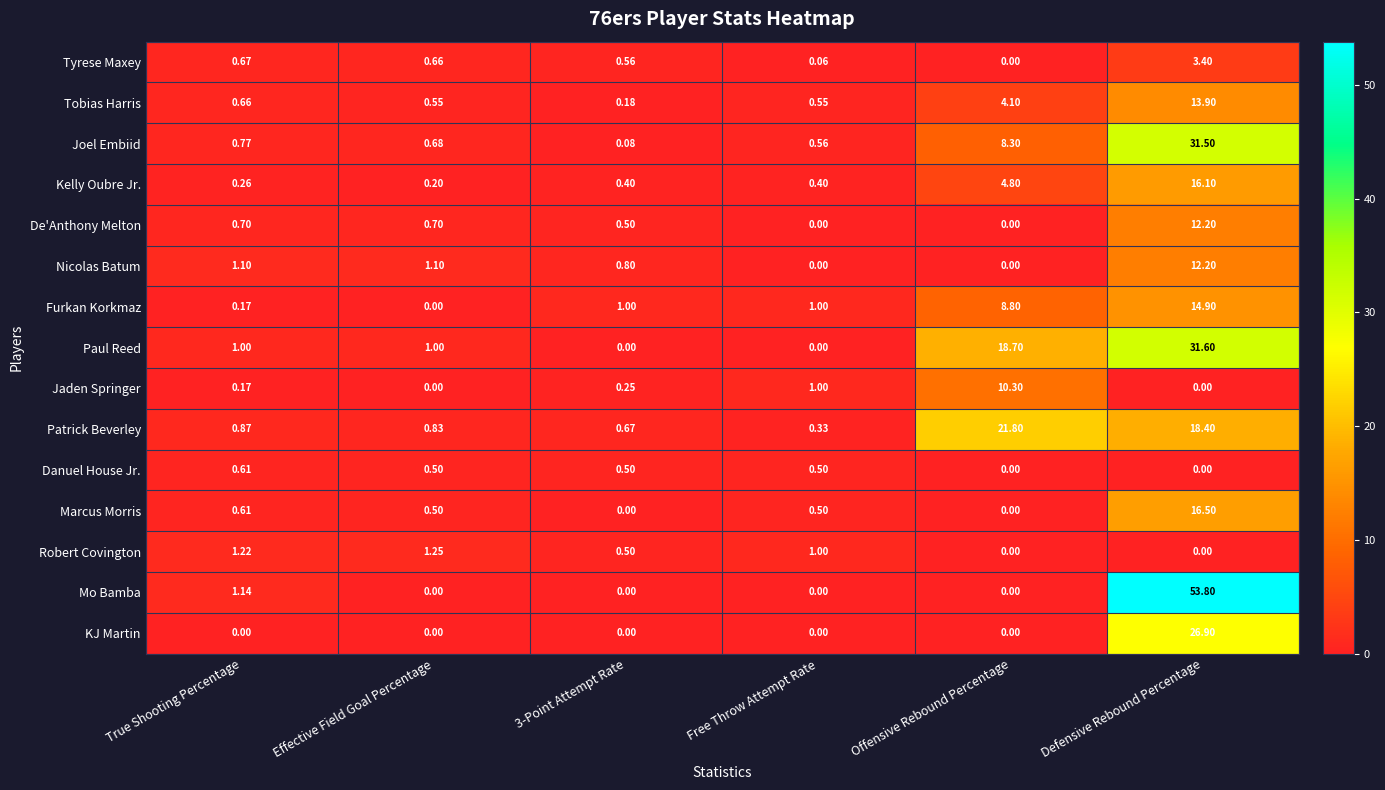

Which series has the largest range (max minus min)?

Mo Bamba